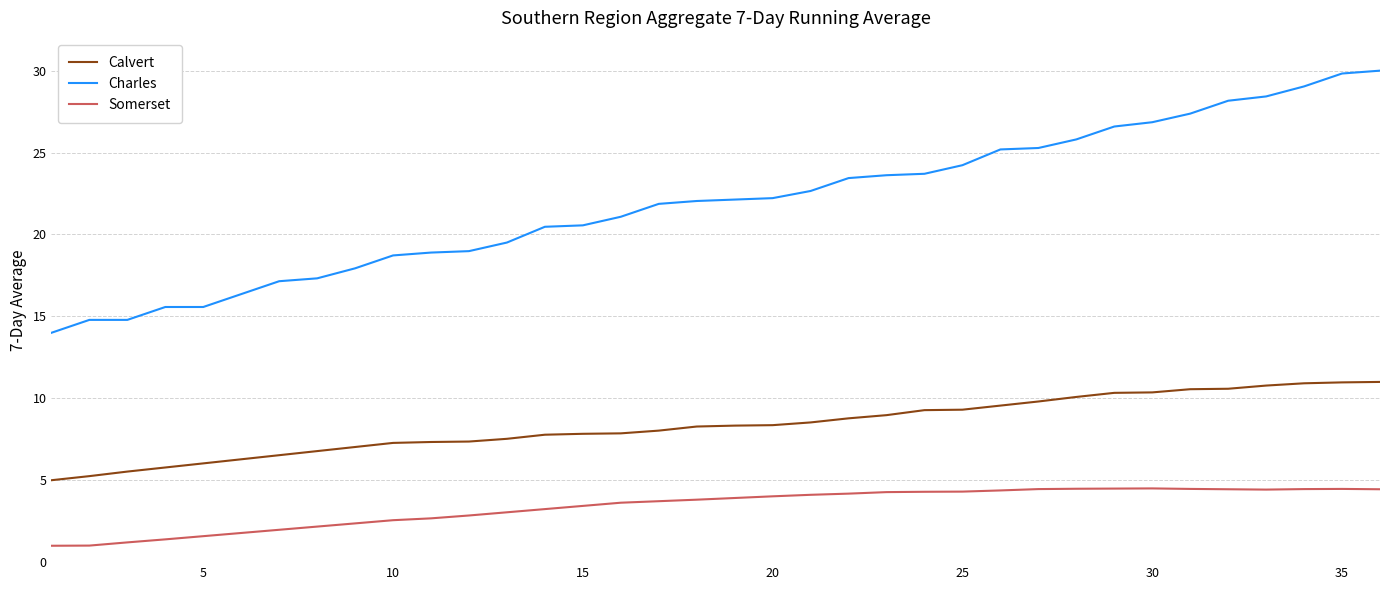

Which series has the largest total across all categories?

Charles